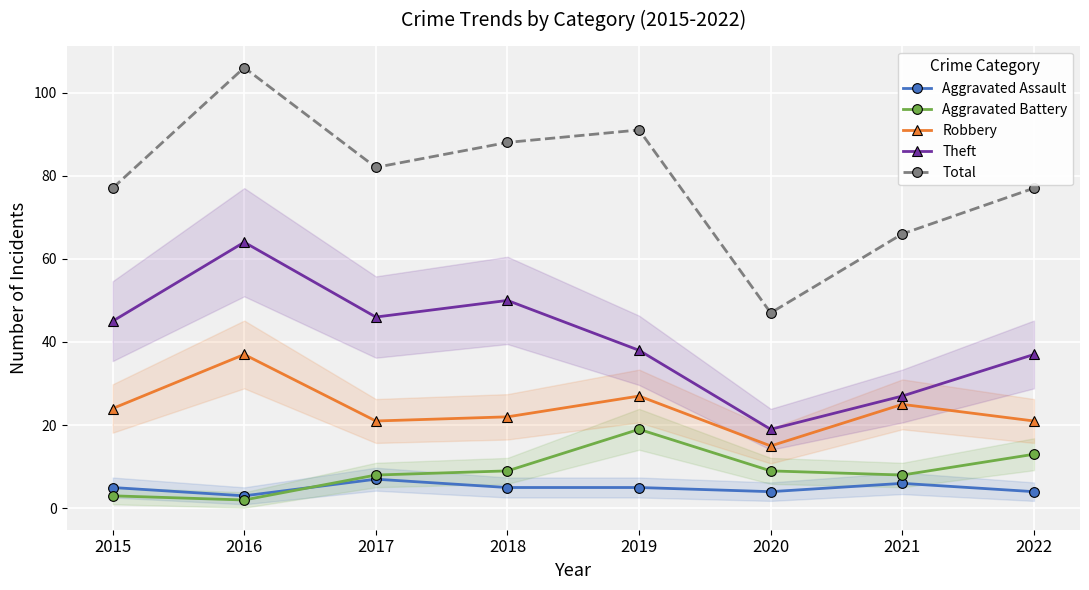

Rank the series by their maximum value, from lowest to highest.

Aggravated Assault, Aggravated Battery, Robbery, Theft, Total